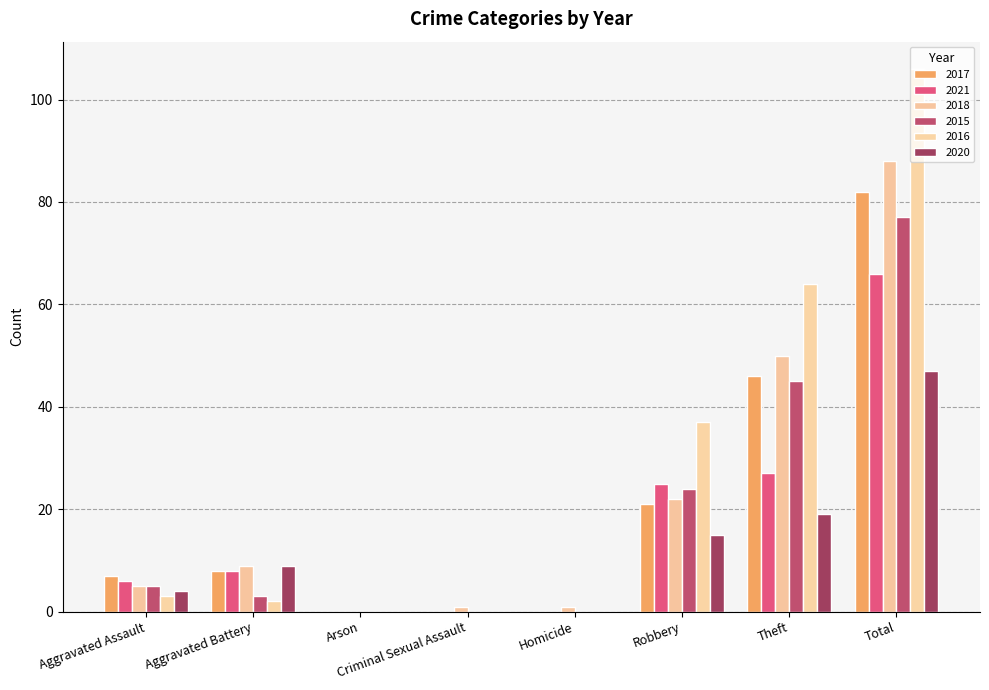

At how many categories does at least one series exceed 56?

2